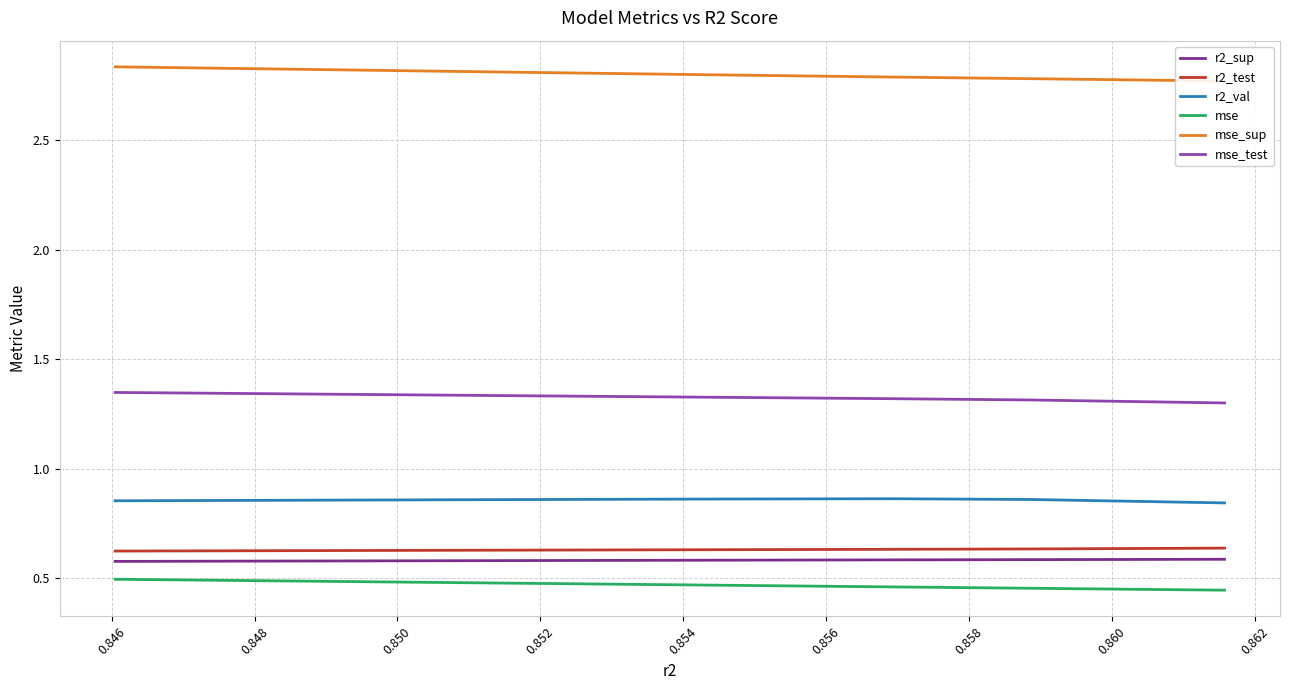

What is the maximum value for mse_test?

1.3